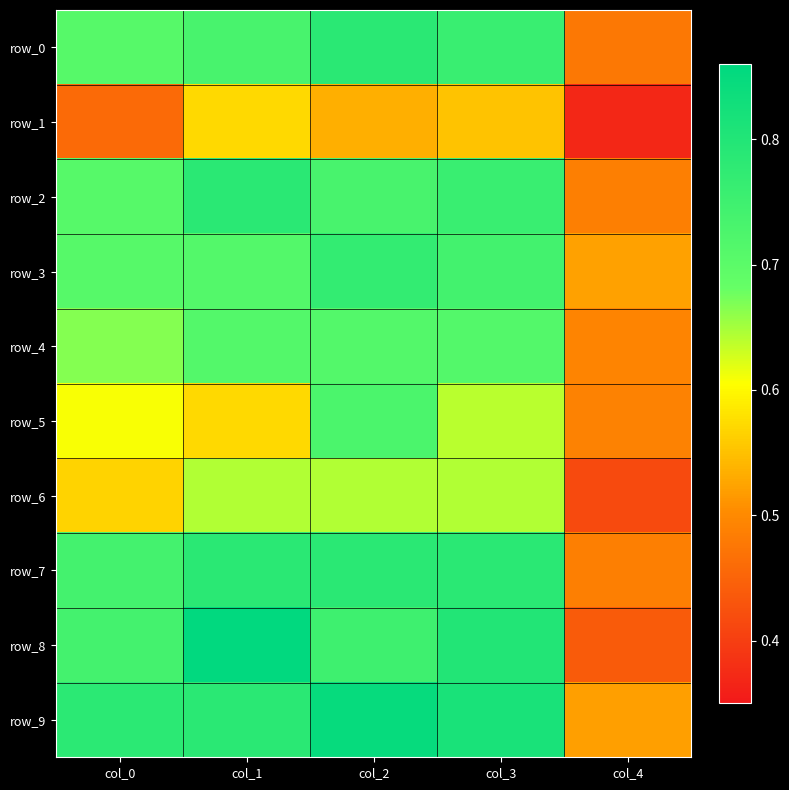

List the series in order of their peak value, lowest first.

row_1, row_6, row_4, row_5, row_3, row_0, row_2, row_7, row_9, row_8